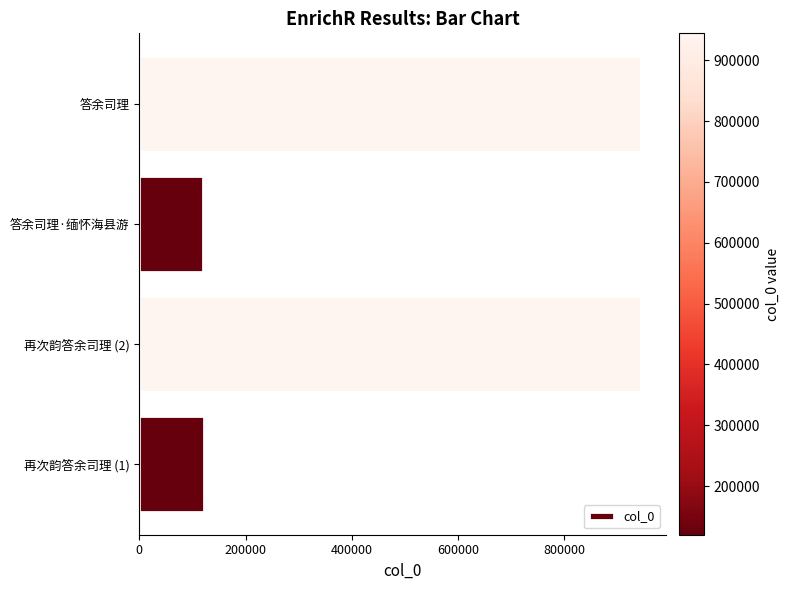

What is the maximum value shown in the chart?

944130